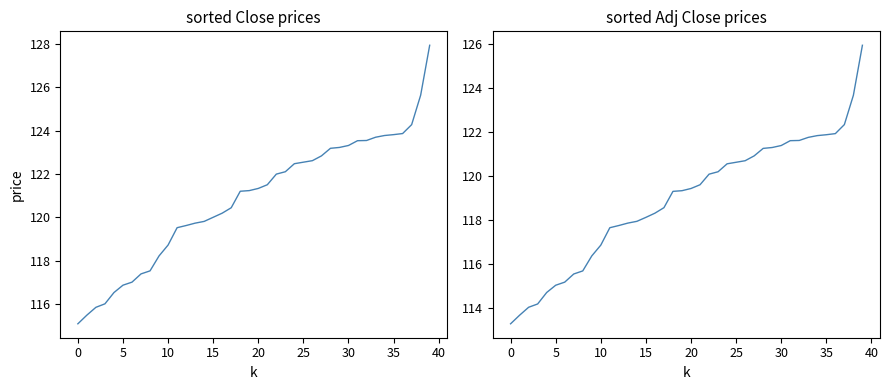

Where is Close nearest to the value 121?

18